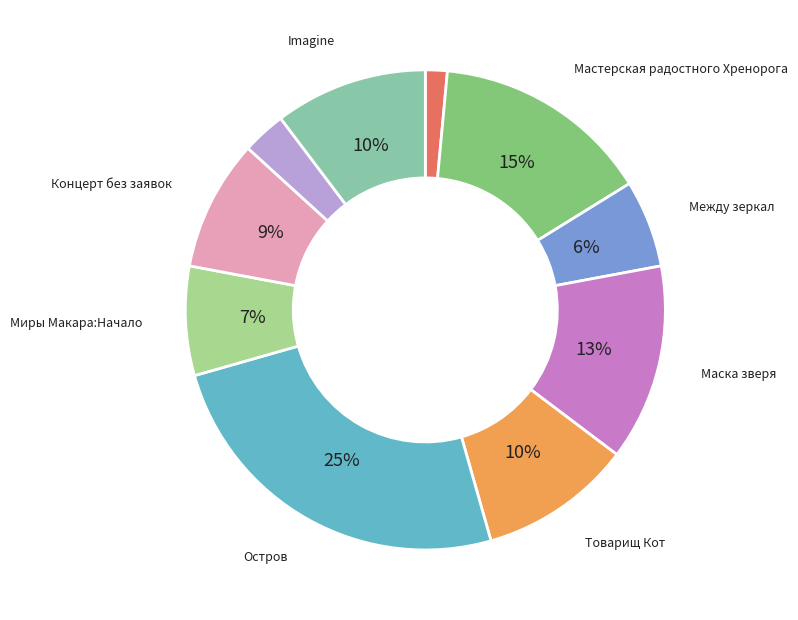

How many segments does this pie chart have?

10